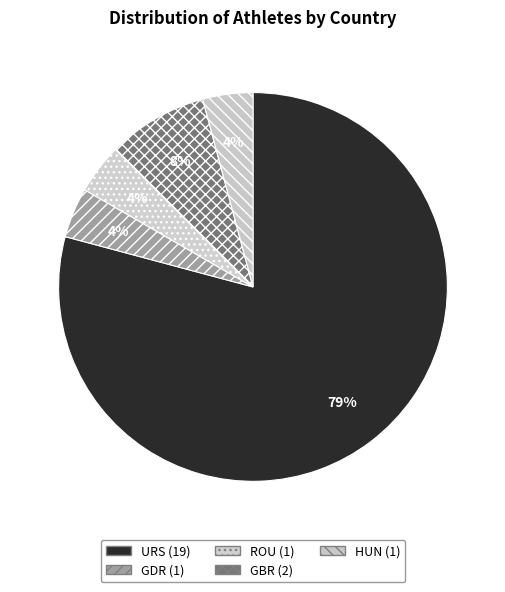

Between GDR and ROU, which is larger?

GDR